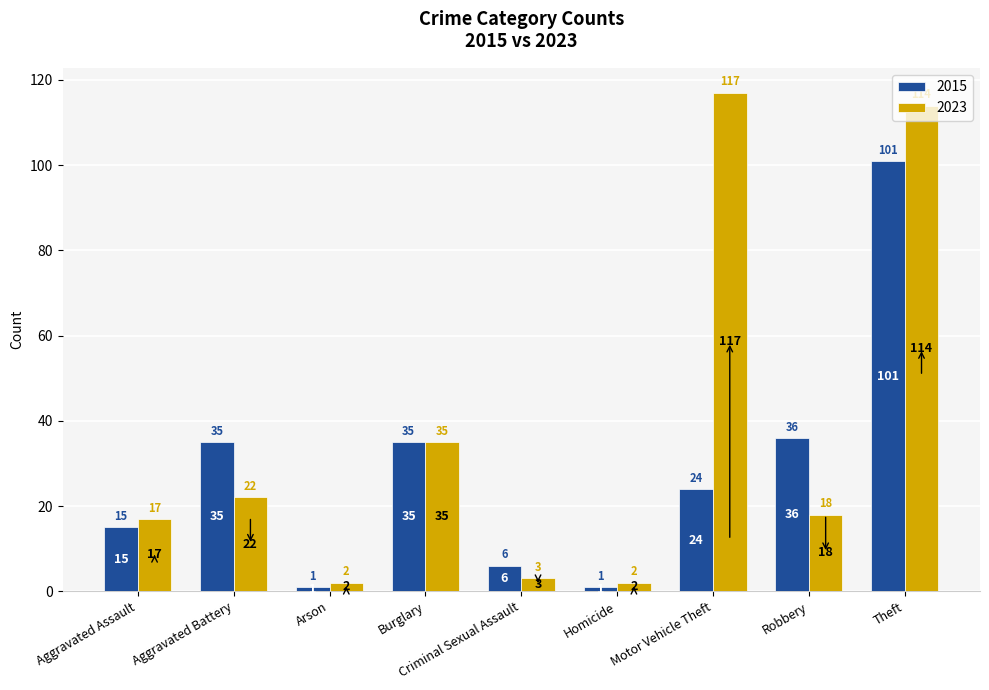

What is the minimum value for 2023?

2